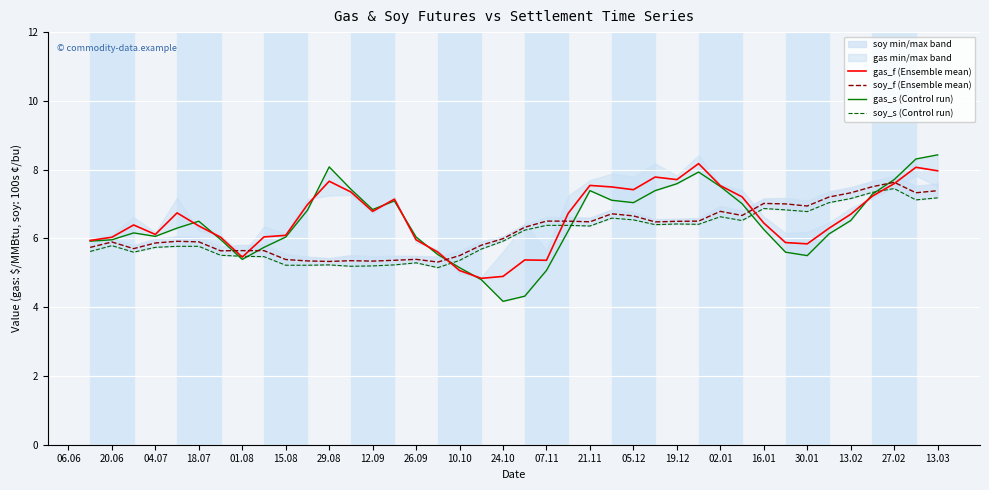

Rank the series by their maximum value, from lowest to highest.

soy_s (Control run), soy_f (Ensemble mean), gas_f (Ensemble mean), gas_s (Control run)